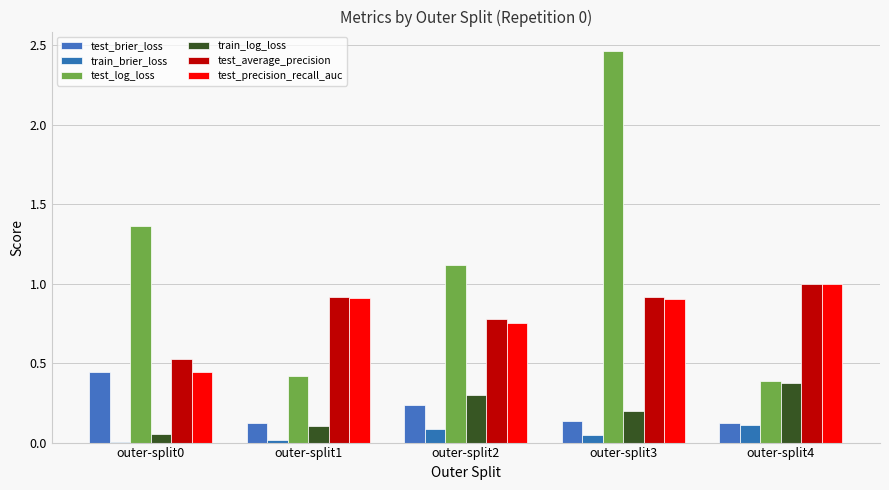

How many data points does each series have?

5